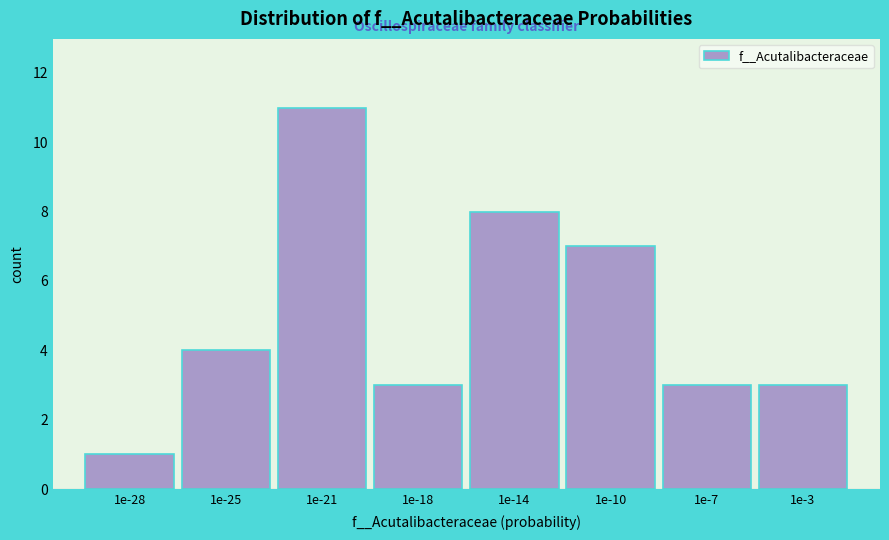

Reading right to left, transcribe all the data shown in this chart.

3	3	7	8	3	11	4	1